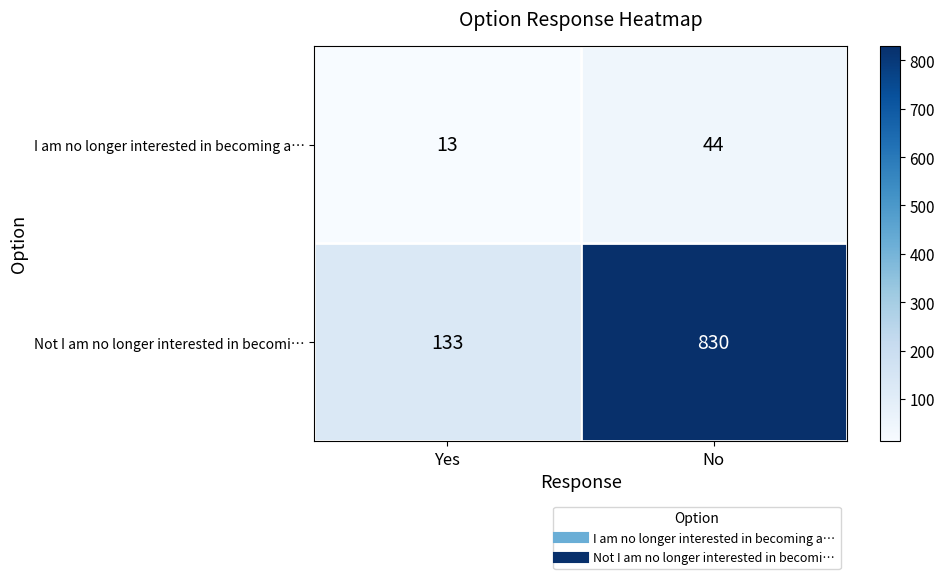

At which category does the chart reach its minimum across all series?

Yes